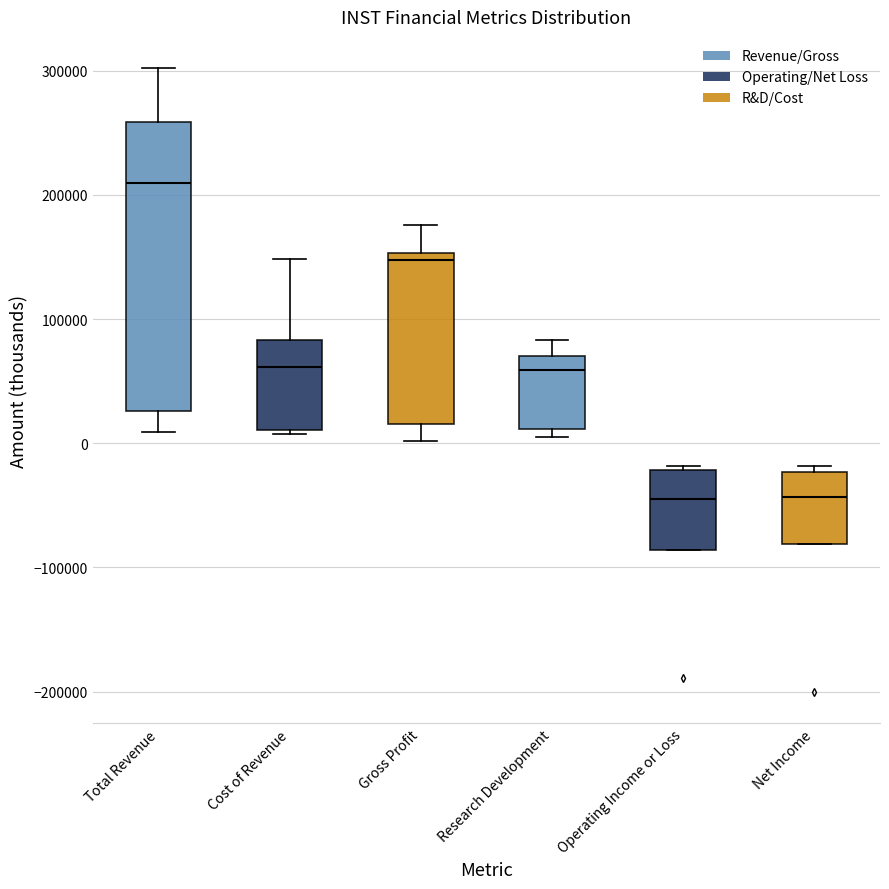

Which box is the tallest, from its lower edge to its upper edge?

Total Revenue